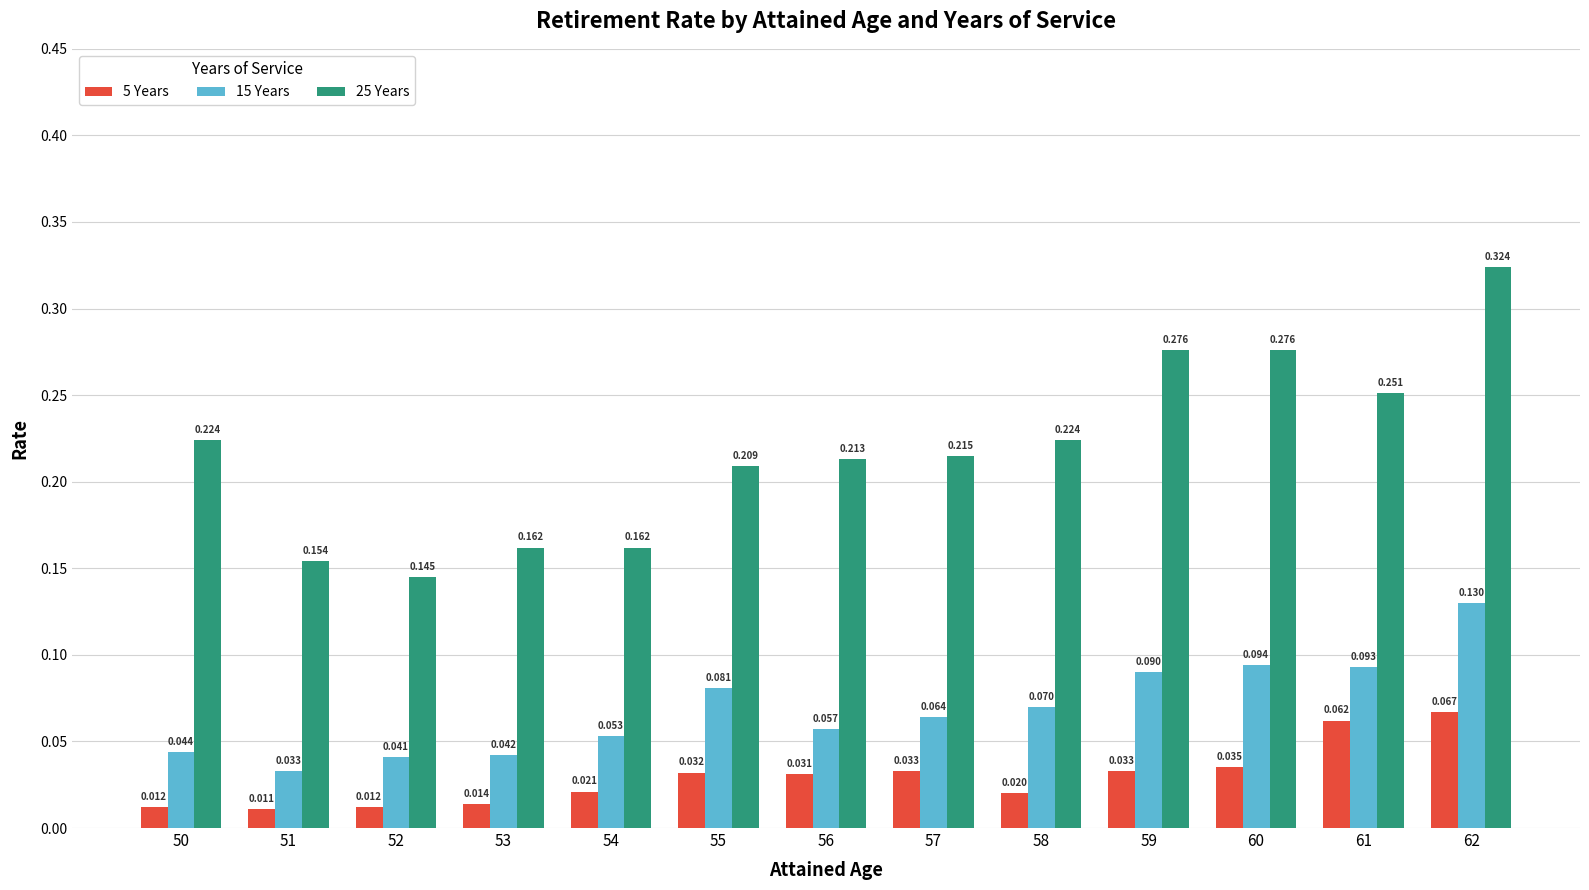

Which category has the lowest value across all series?

51